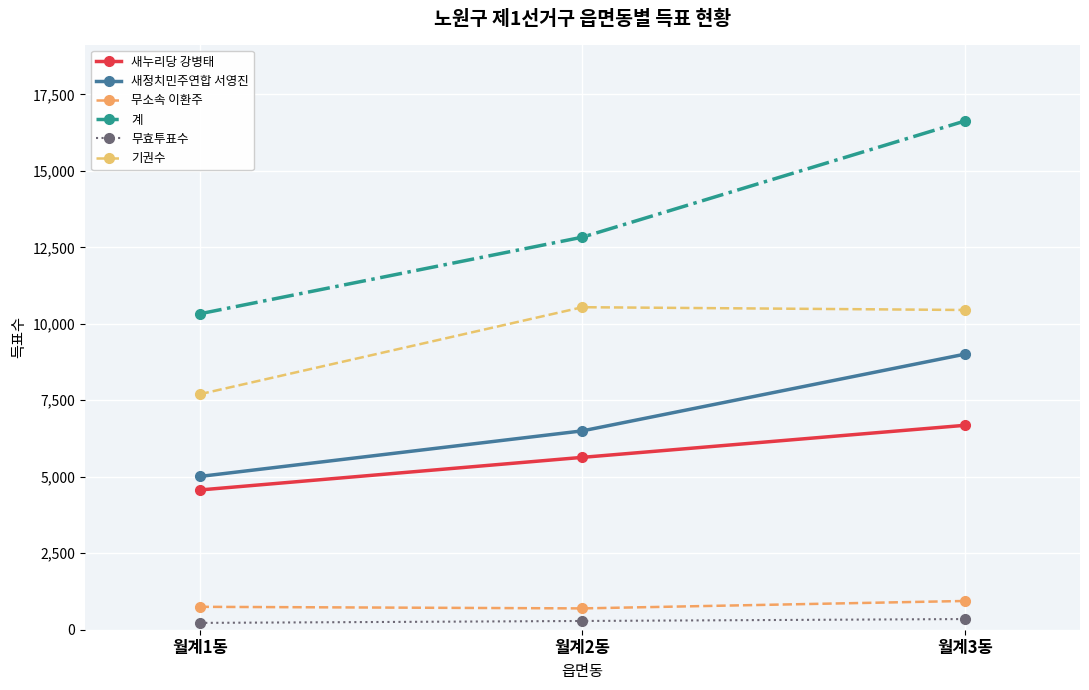

What value does the 기권수 series have at 월계2동, to the nearest 50?

10550